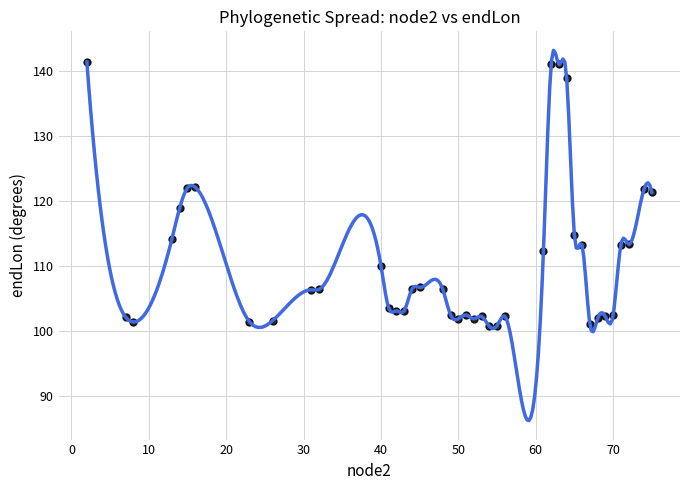

What is the range of X values (max minus min)?

73.0